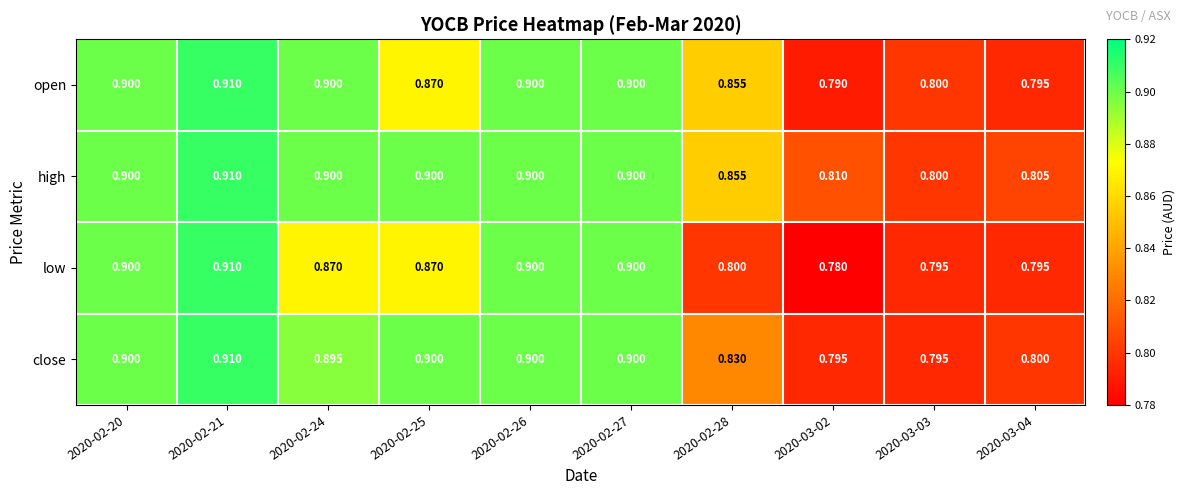

What is the total value across all series at 2020-03-04?

3.2